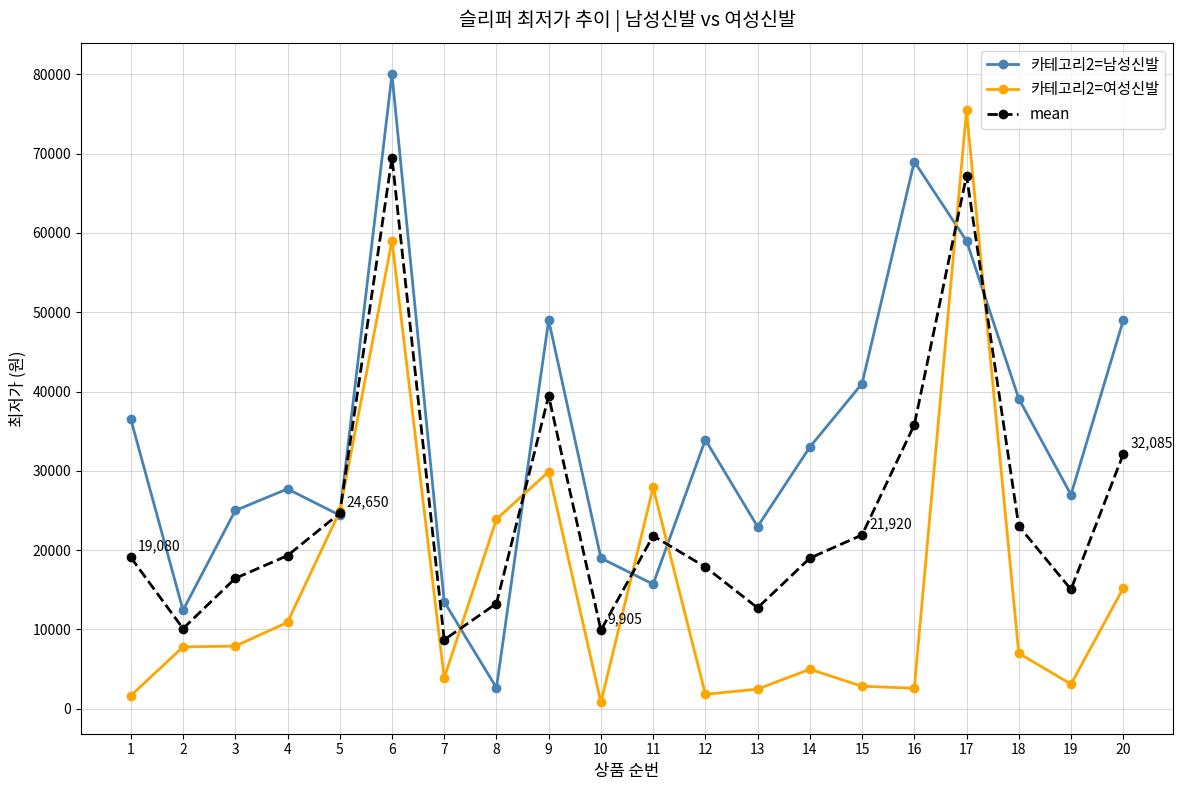

The value of 카테고리2=남성신발 at 7 is 4467. True or false?

False